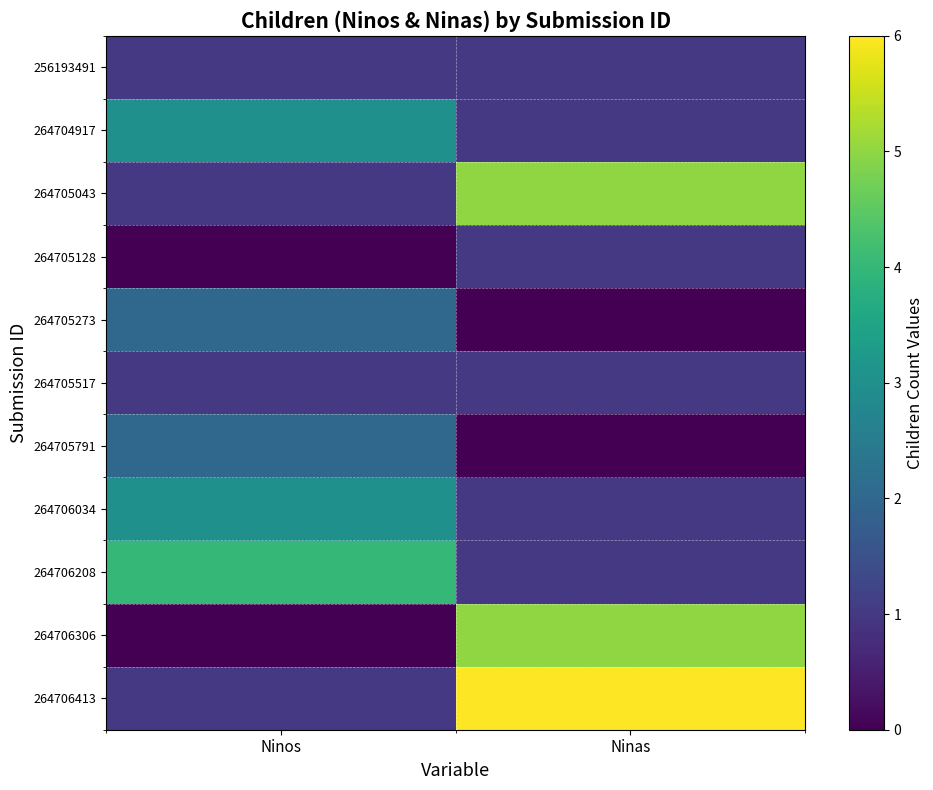

Count the number of categories in the chart.

2